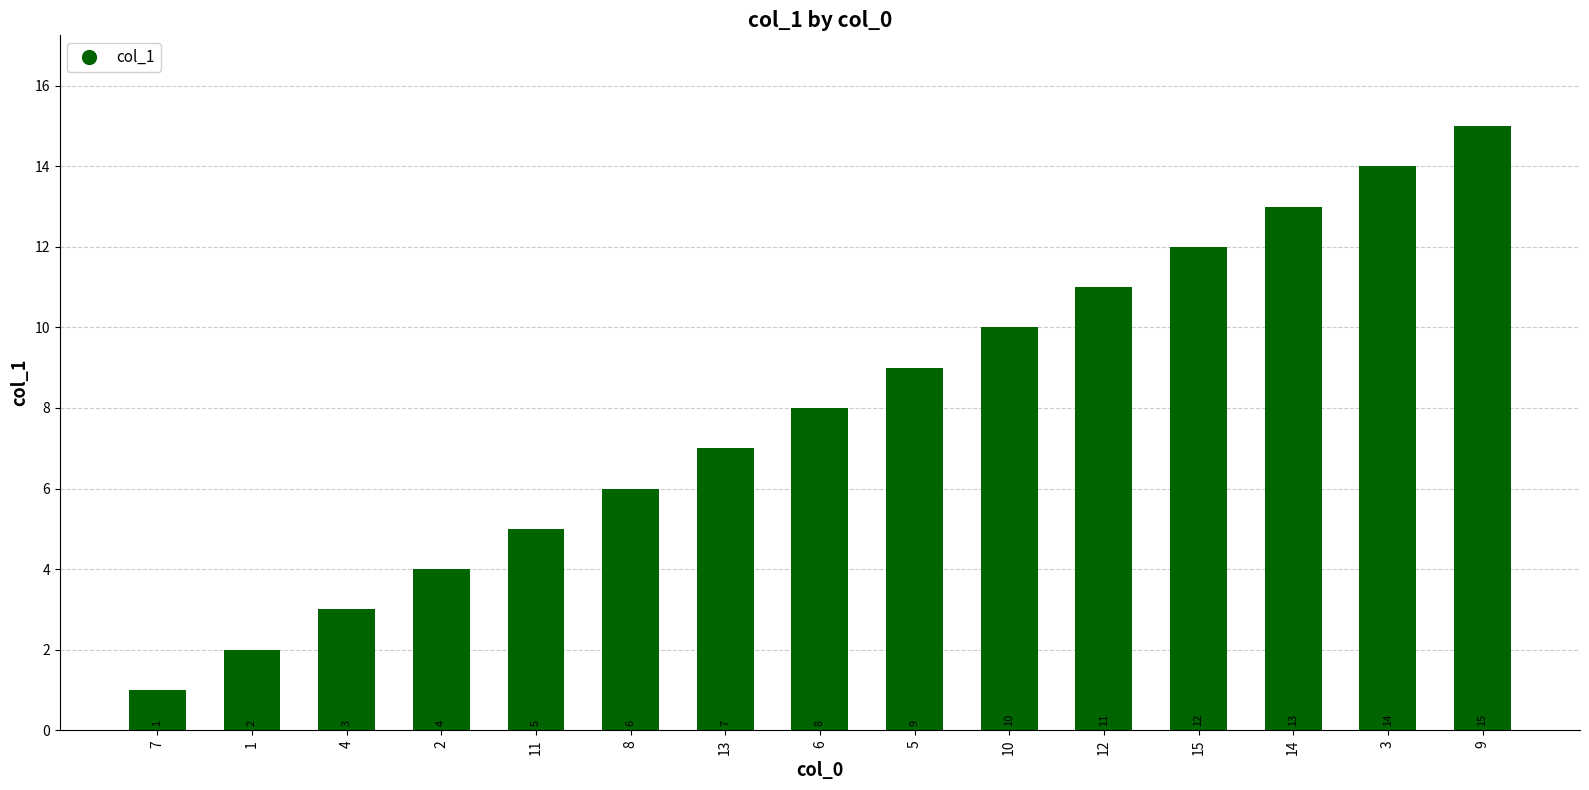

True or false: the data shows 10 at 8.

False